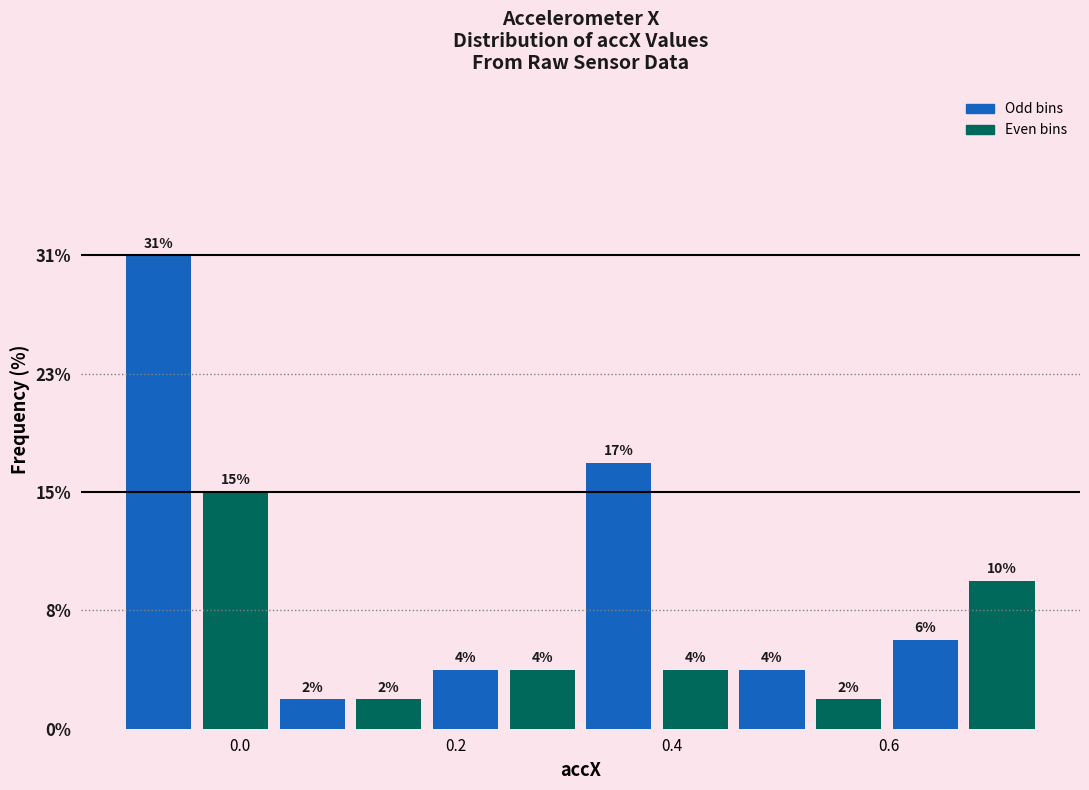

Read against the x-axis, roughly where is the centre of the tallest bar?

-0.08